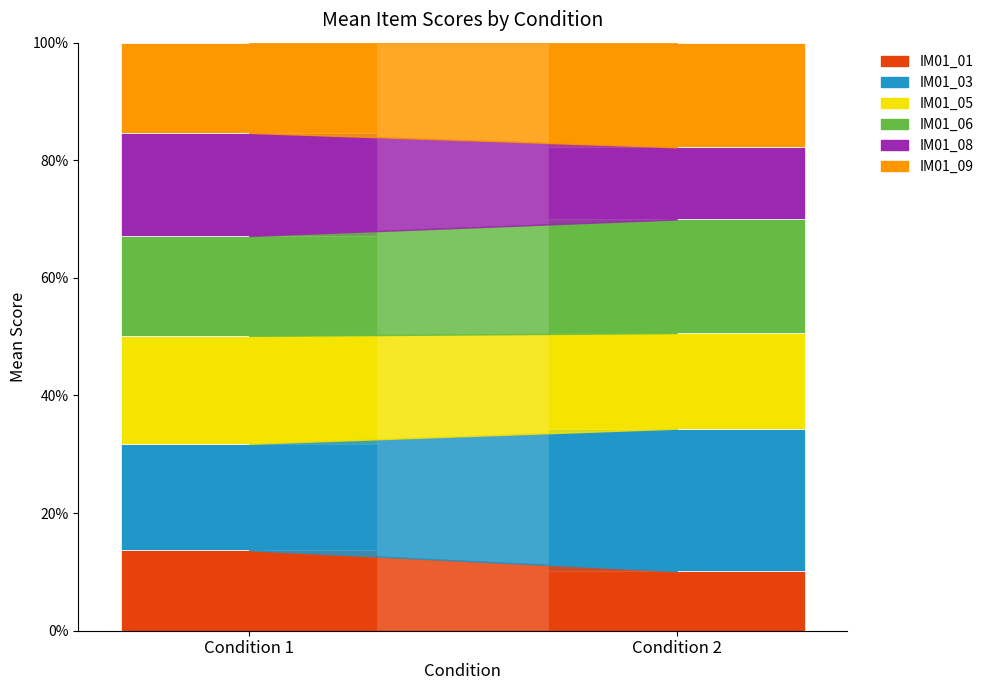

Count the number of categories in the chart.

2